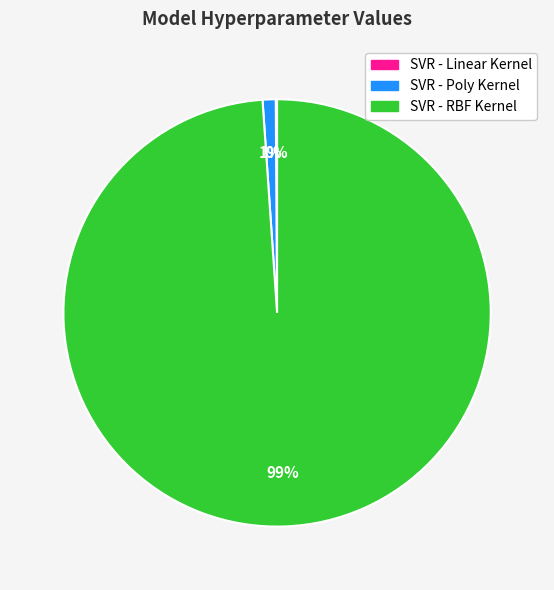

Is it true that SVR - RBF Kernel is 99% of the pie?

True